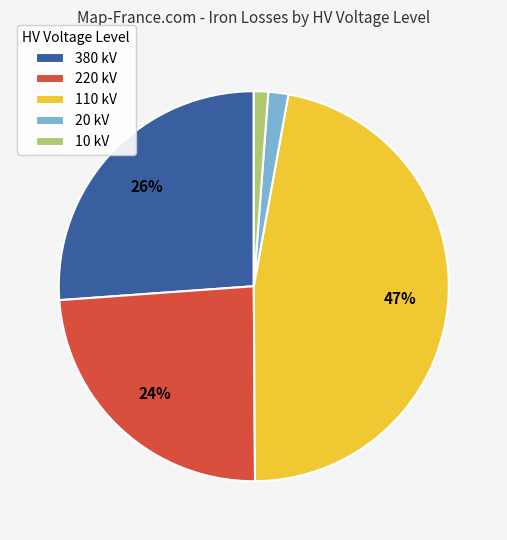

Is there a majority slice in this chart?

No